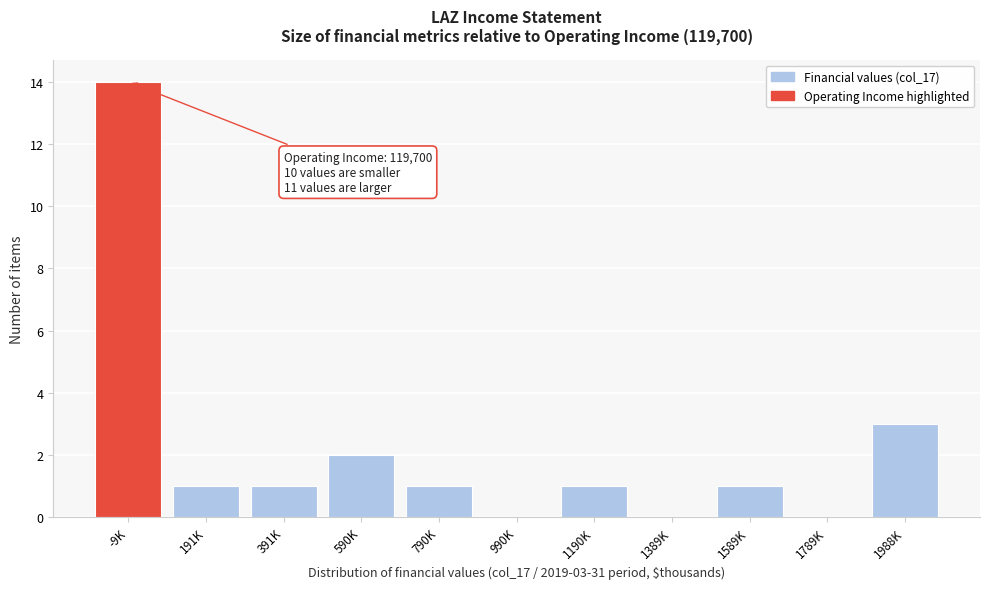

Reading right to left, extract all data points from this chart.

1988K=3	1789K=0	1589K=1	1389K=0	1190K=1	990K=0	790K=1	590K=2	391K=1	191K=1	-9K=14